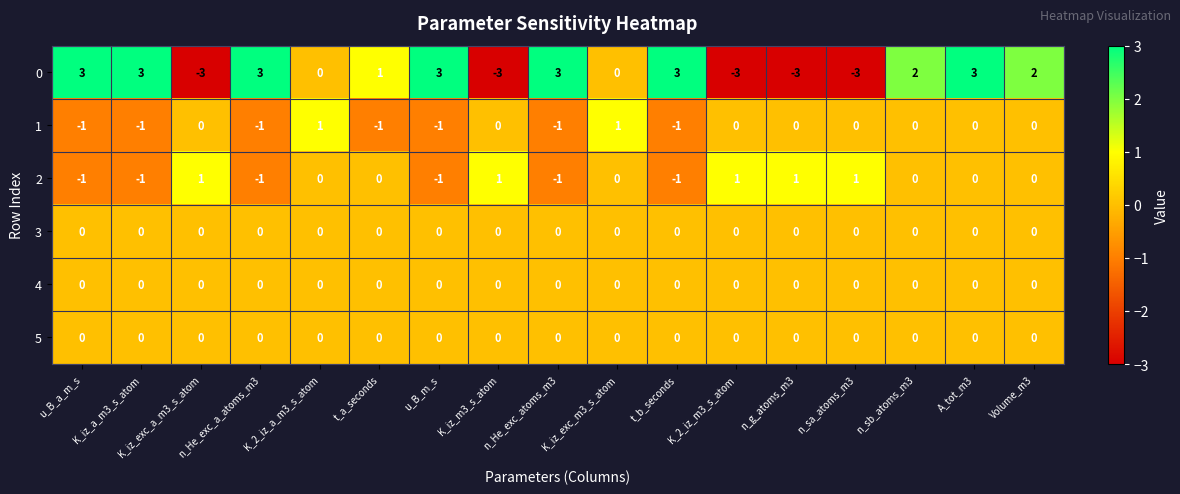

Between t_b_seconds and n_g_atoms_m3, which series saw the biggest shift?

0